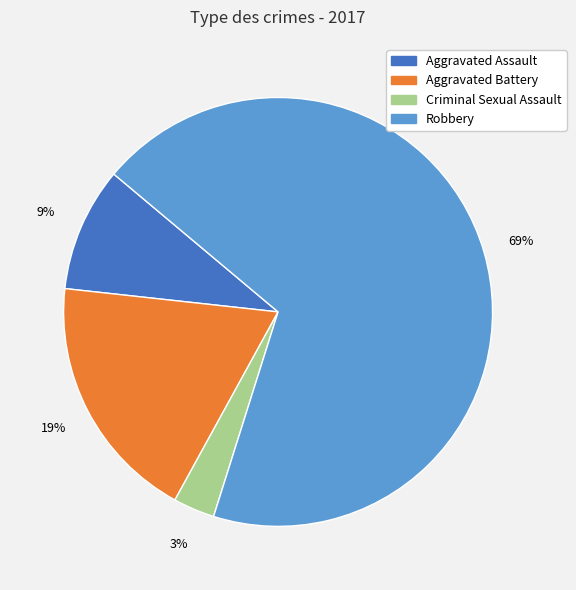

Count the number of slices in the pie.

4